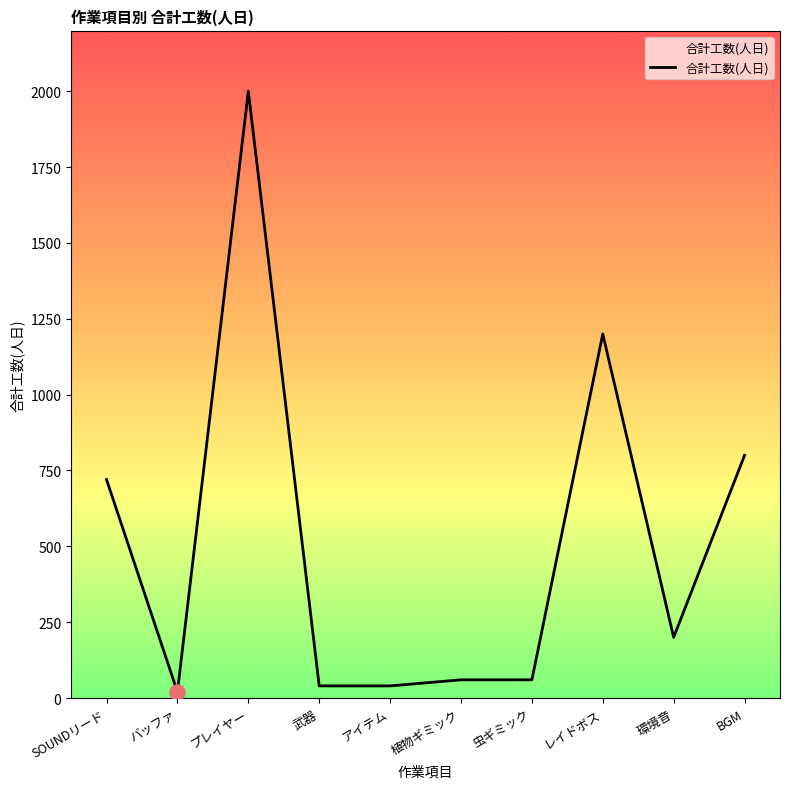

What is the ratio of the value at 武器 to the value at アイテム?

1.0